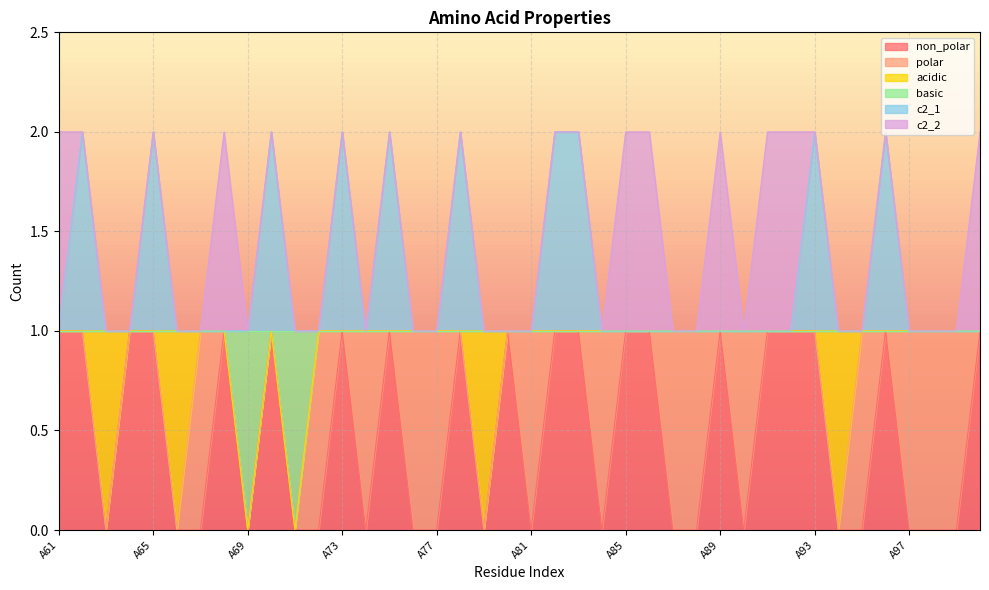

How many positive values does the non_polar series have?

20